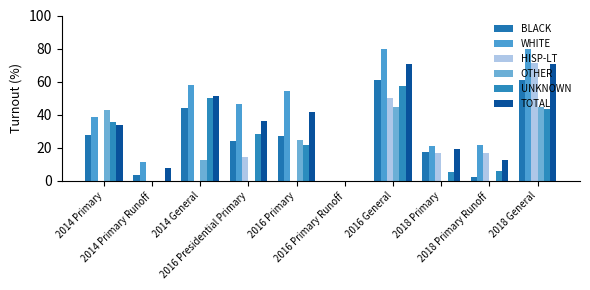

How many data points in BLACK are above 27?

5